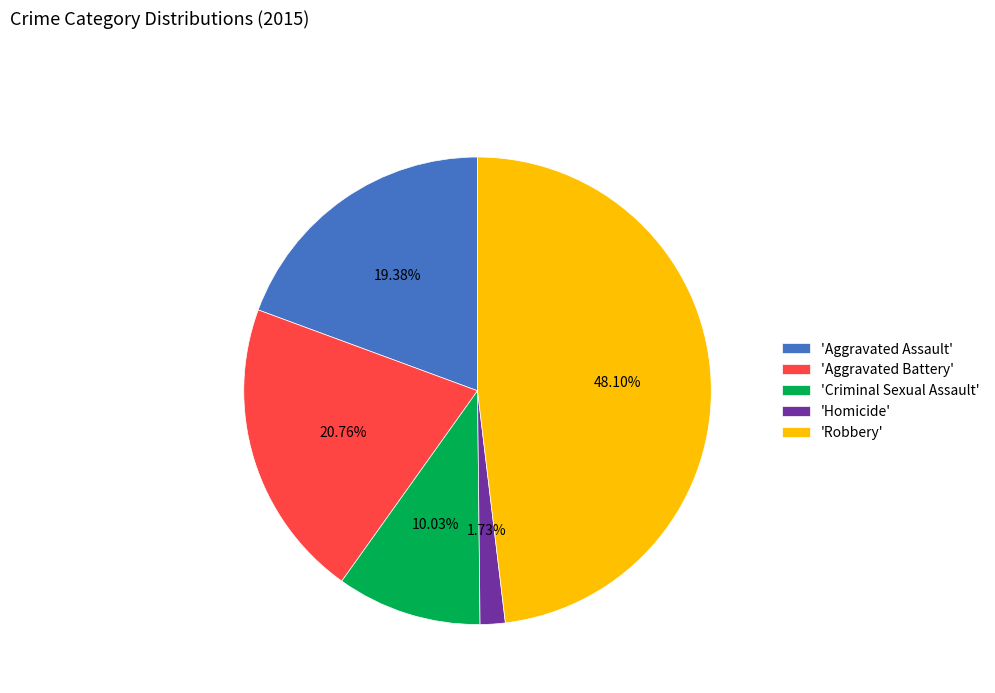

Between 'Robbery' and 'Homicide', which is larger?

'Robbery'